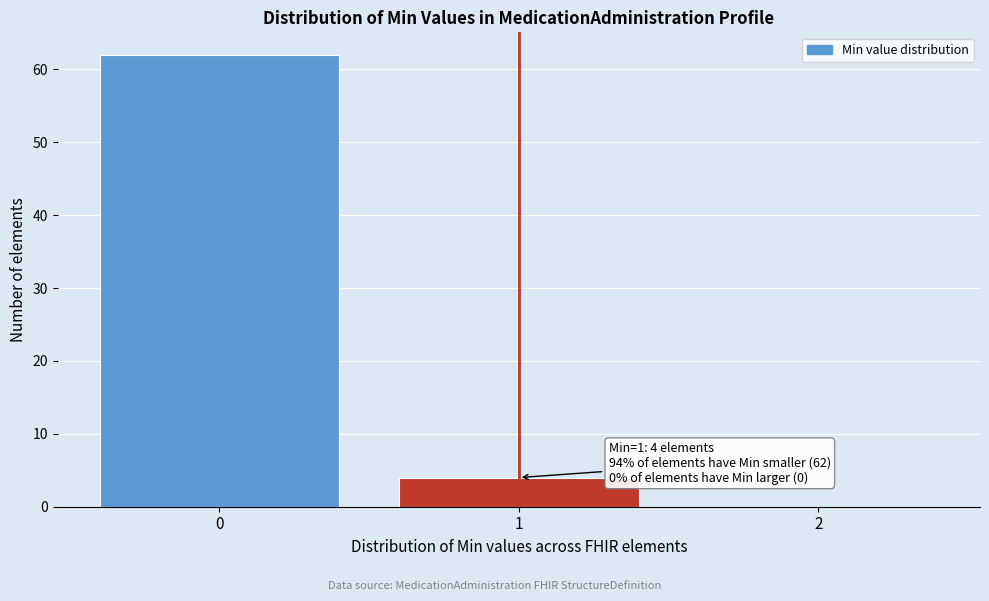

Which range on the x-axis has the tallest bar?

-0.5 to 0.5